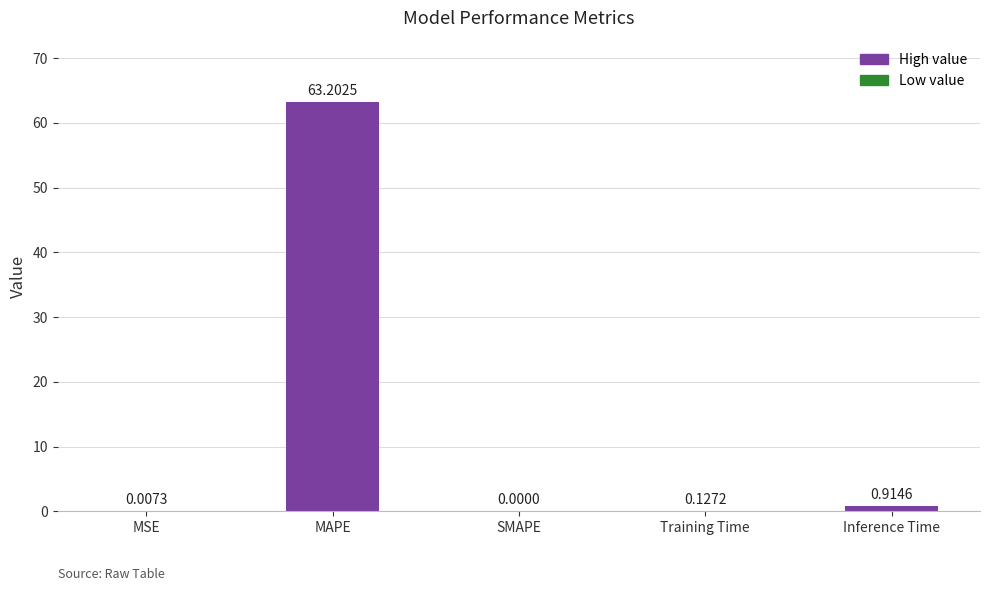

Which category has the highest value across all series?

MAPE